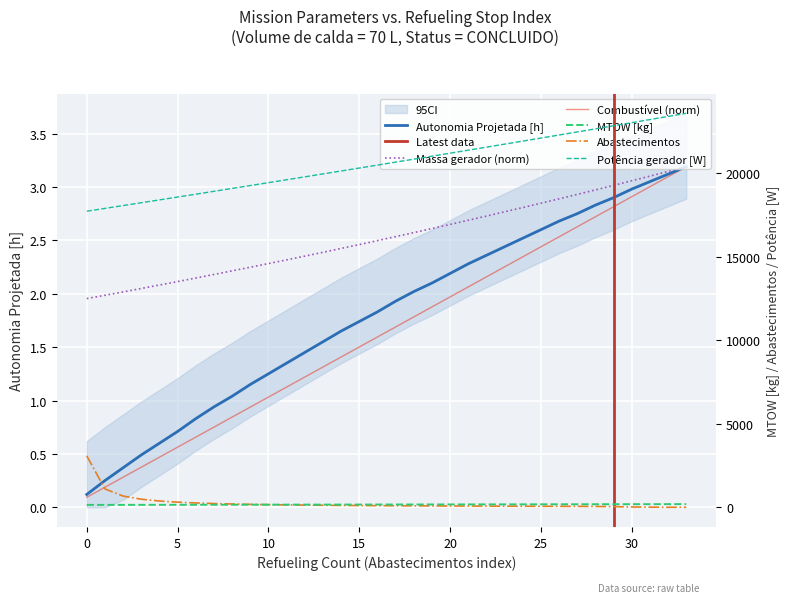

What is the difference between the maximum and second lowest values in the Massa gerador series?

1.2